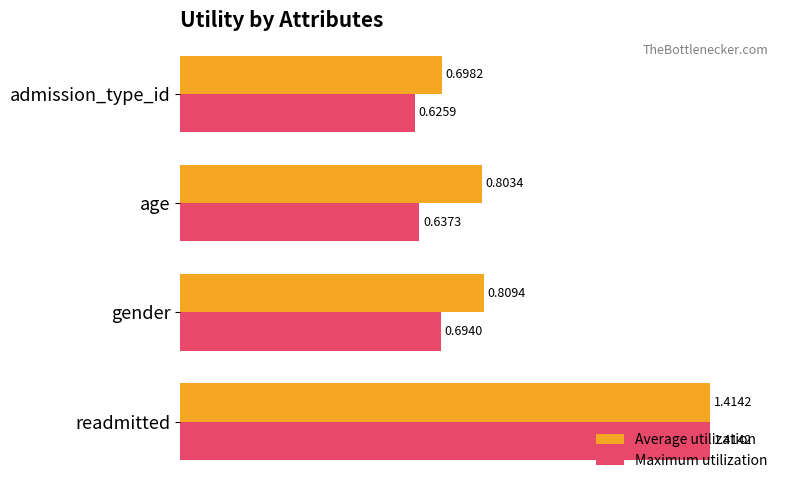

List the labels in order of Maximum utilization value, largest first.

readmitted, gender, age, admission_type_id